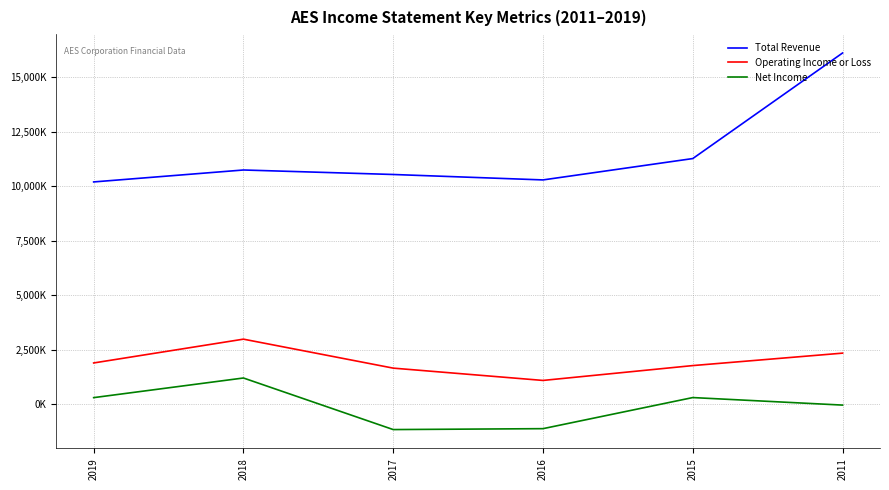

What is the lowest value of the Total Revenue series?

10189000